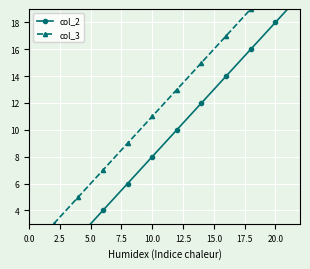

What is the sum of all col_2 values?

343